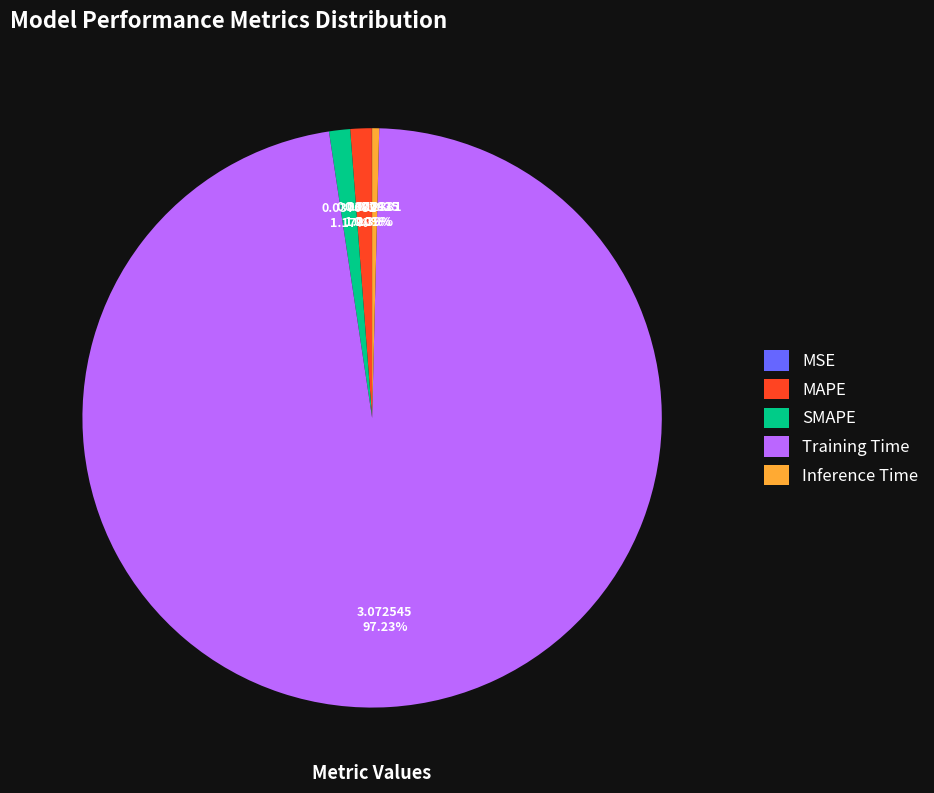

To the nearest percent, what is the difference between the largest and smallest slice percentages?

97%